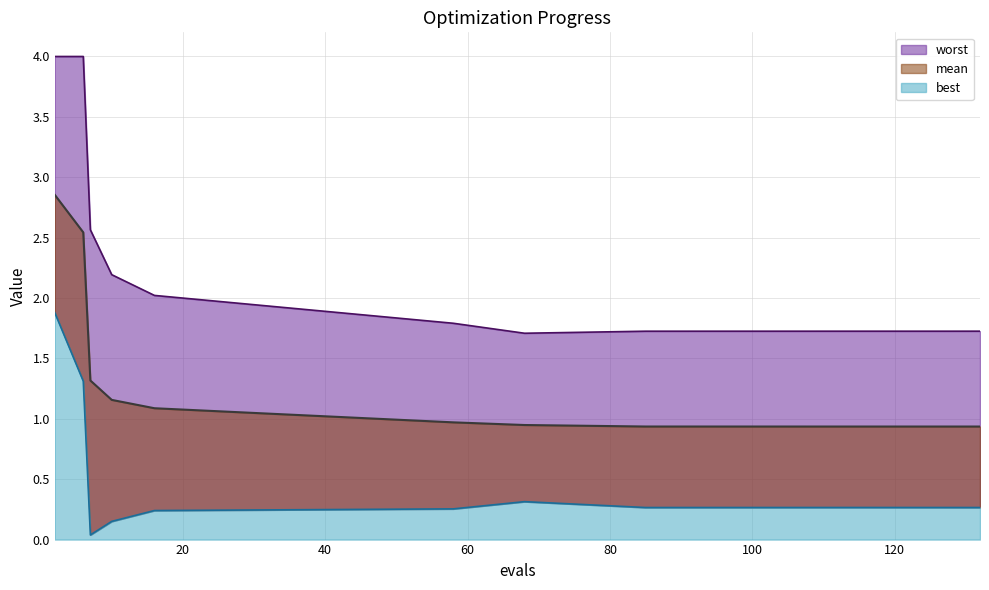

What is the total value across all series at 85?

2.9